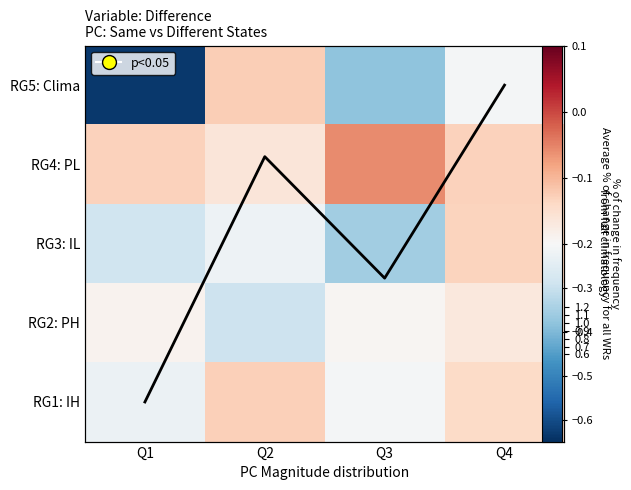

What is the average value of the RG5: Clima series?

-0.3